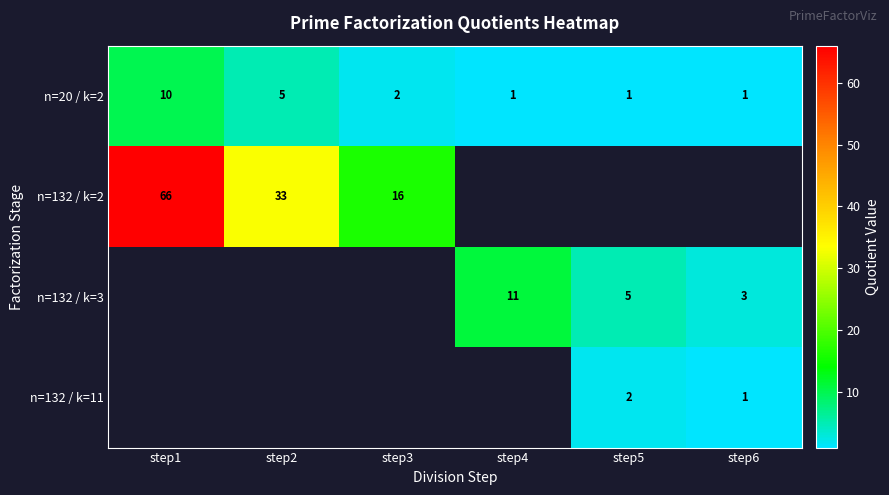

Where does the n=20 / k=2 series first go above 2?

step1